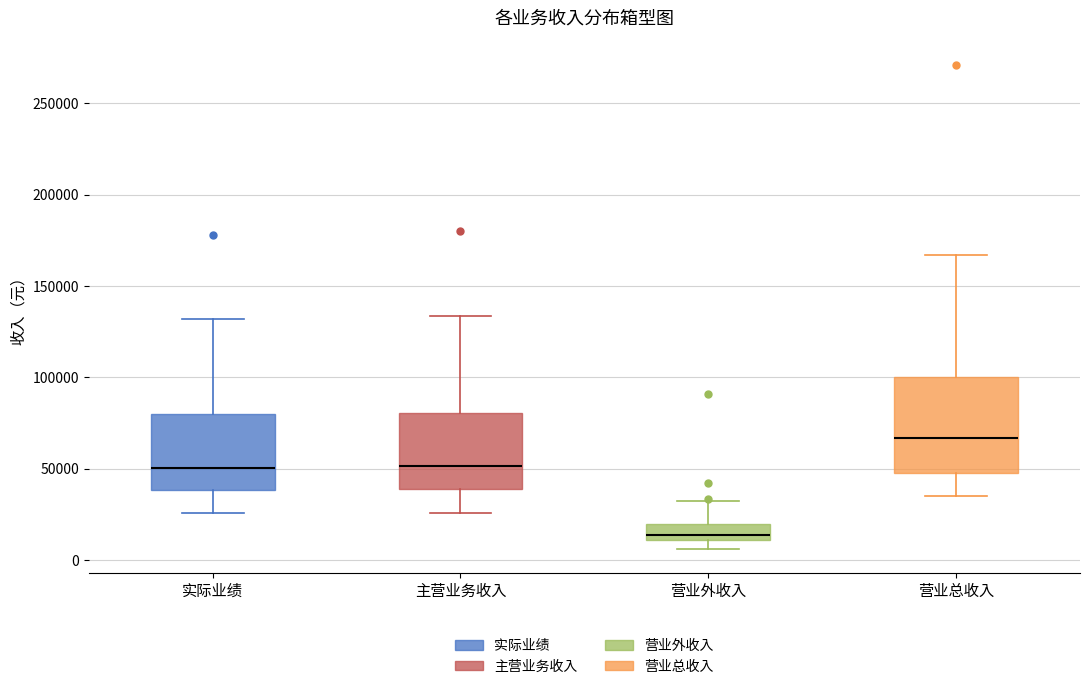

Reading left to right, read every box against the y-axis: the position of its median line, the range the box covers, and the ends of its whiskers. The values are not printed on the chart, so give them approximately, as read against the axis.

实际业绩: median 50000, box 40000 to 80000, whiskers 25000 to 130000
主营业务收入: median 50000, box 40000 to 80000, whiskers 25000 to 135000
营业外收入: median 15000, box 10000 to 20000, whiskers 5000 to 30000
营业总收入: median 65000, box 50000 to 100000, whiskers 35000 to 165000